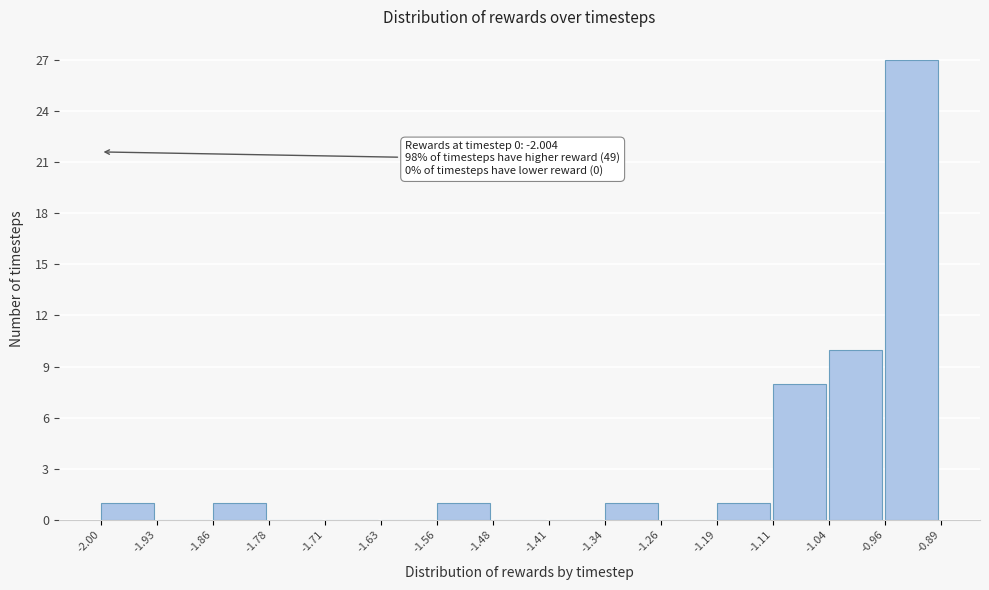

Over which range of the x-axis is the bar tallest?

-0.96 to -0.89